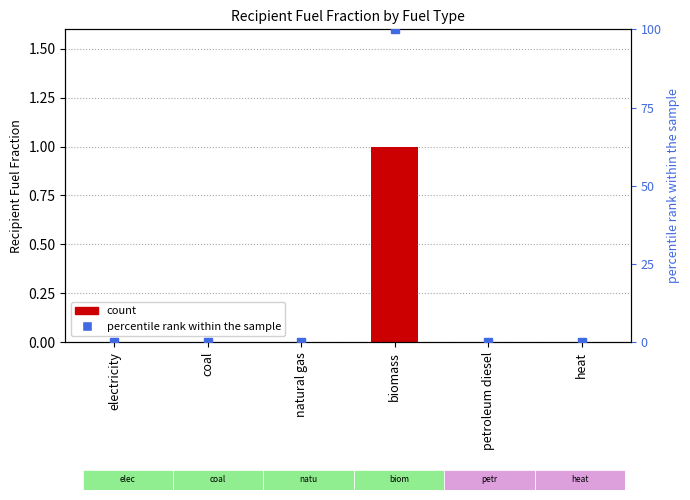

How many values in the Recipient Fuel Fraction series exceed 0?

1